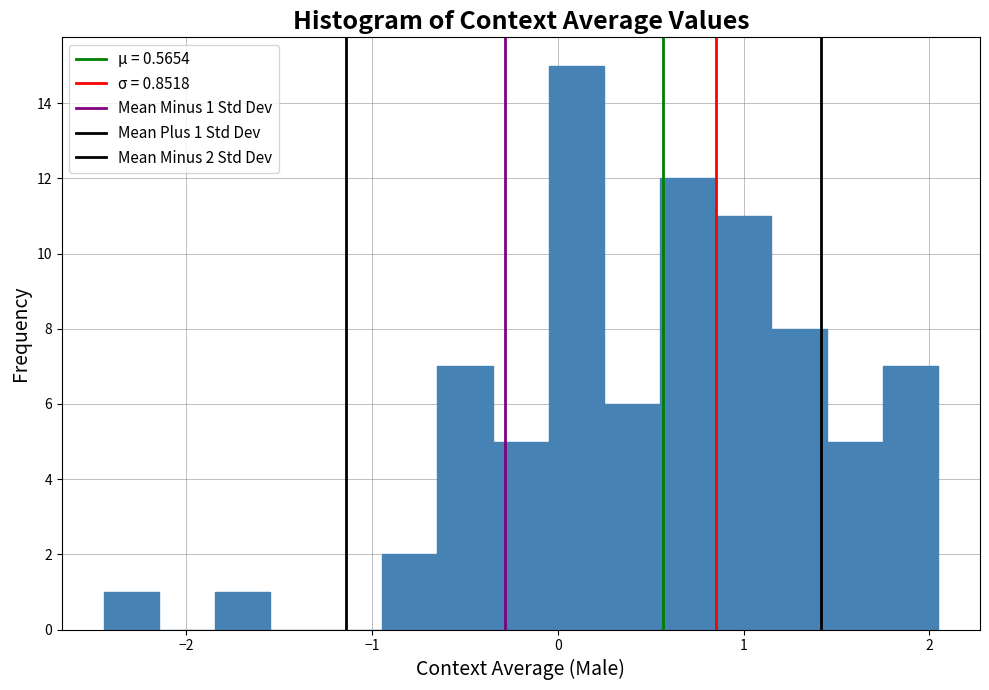

Read against the x-axis, roughly where is the centre of the tallest bar?

0.1